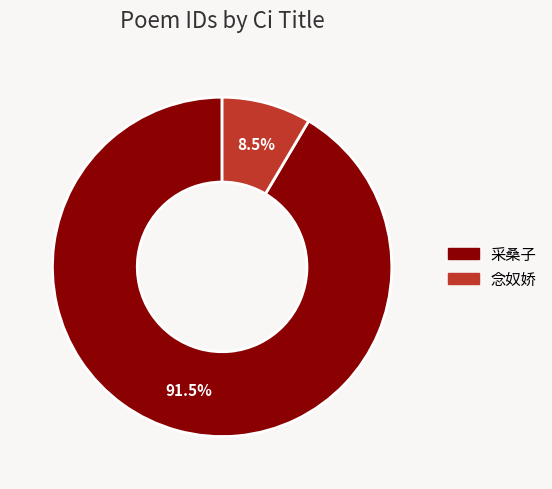

To the nearest percent, what is the average slice percentage?

50%